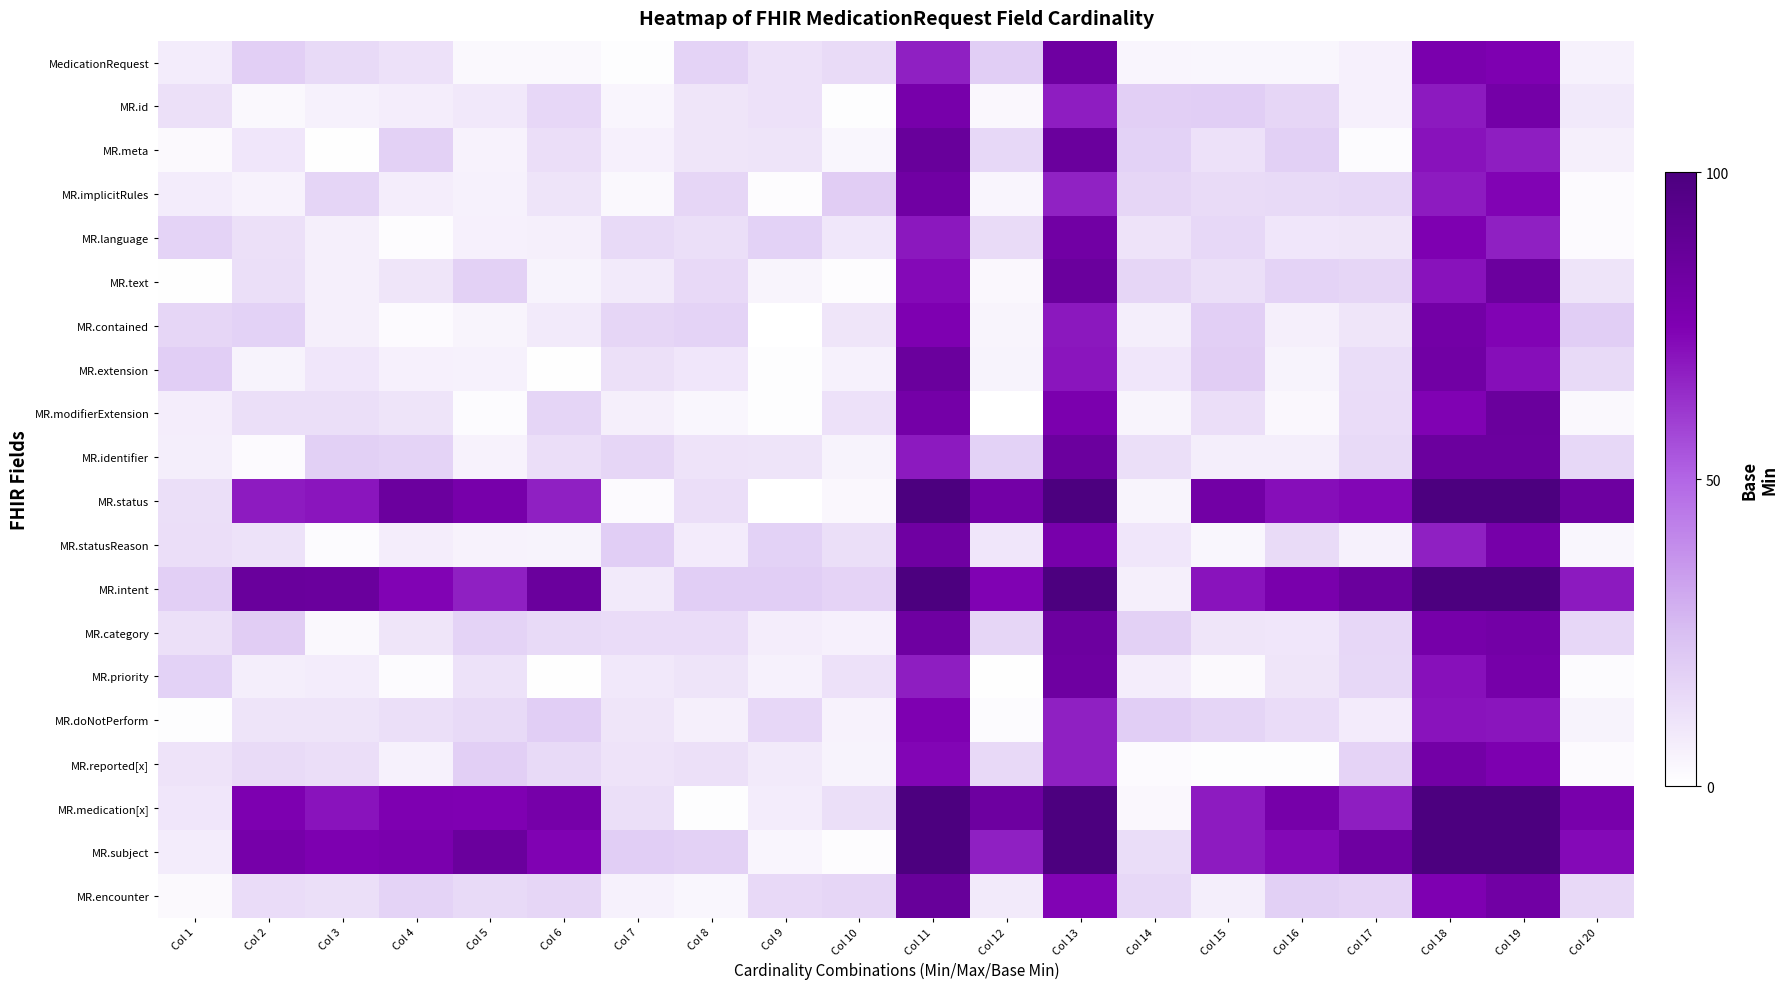

Reading left to right, extract all data points from this chart.

MedicationRequest: Col 1=7.5	Col 2=19.0	Col 3=14.6	Col 4=12.0	Col 5=3.1	Col 6=3.1	Col 7=1.2	Col 8=17.3	Col 9=12.0	Col 10=14.2	Col 11=67.1	Col 12=19.4	Col 13=83.3	Col 14=4.2	Col 15=3.6	Col 16=3.7	Col 17=6.1	Col 18=77.2	Col 19=75.3	Col 20=5.8
MR.id: Col 1=12.2	Col 2=2.8	Col 3=5.8	Col 4=7.3	Col 5=9.1	Col 6=15.7	Col 7=4.0	Col 8=10.3	Col 9=11.8	Col 10=0.9	Col 11=78.8	Col 12=3.4	Col 13=68.0	Col 14=19.0	Col 15=19.3	Col 16=16.2	Col 17=6.1	Col 18=68.6	Col 19=80.4	Col 20=8.8
MR.meta: Col 1=2.4	Col 2=9.9	Col 3=0.7	Col 4=18.2	Col 5=5.2	Col 6=13.3	Col 7=6.2	Col 8=10.4	Col 9=10.9	Col 10=3.7	Col 11=86.1	Col 12=15.5	Col 13=85.5	Col 14=17.9	Col 15=12.0	Col 16=18.4	Col 17=1.8	Col 18=70.6	Col 19=67.6	Col 20=6.5
MR.implicitRules: Col 1=7.8	Col 2=5.4	Col 3=16.6	Col 4=7.1	Col 5=5.6	Col 6=10.9	Col 7=2.8	Col 8=16.0	Col 9=1.5	Col 10=19.7	Col 11=82.1	Col 12=4.0	Col 13=66.8	Col 14=16.3	Col 15=14.1	Col 16=14.6	Col 17=15.4	Col 18=68.1	Col 19=73.8	Col 20=2.3
MR.language: Col 1=17.3	Col 2=12.5	Col 3=6.6	Col 4=1.3	Col 5=6.2	Col 6=6.5	Col 7=14.6	Col 8=12.8	Col 9=17.7	Col 10=9.4	Col 11=69.1	Col 12=14.3	Col 13=81.9	Col 14=11.2	Col 15=15.4	Col 16=9.9	Col 17=10.5	Col 18=75.2	Col 19=67.2	Col 20=2.2
MR.text: Col 1=0.6	Col 2=12.7	Col 3=6.3	Col 4=10.2	Col 5=18.2	Col 6=5.0	Col 7=8.2	Col 8=15.1	Col 9=4.6	Col 10=1.5	Col 11=72.5	Col 12=3.2	Col 13=85.3	Col 14=16.2	Col 15=12.7	Col 16=17.4	Col 17=16.1	Col 18=70.4	Col 19=84.5	Col 20=10.8
MR.contained: Col 1=16.1	Col 2=17.9	Col 3=6.4	Col 4=2.2	Col 5=4.6	Col 6=8.5	Col 7=16.4	Col 8=17.2	Col 9=0.1	Col 10=10.2	Col 11=75.0	Col 12=4.4	Col 13=69.1	Col 14=6.8	Col 15=18.9	Col 16=6.5	Col 17=10.4	Col 18=80.7	Col 19=73.9	Col 20=19.4
MR.extension: Col 1=19.2	Col 2=5.0	Col 3=9.9	Col 4=6.0	Col 5=5.7	Col 6=0.7	Col 7=12.2	Col 8=10.1	Col 9=1.0	Col 10=5.6	Col 11=84.8	Col 12=4.8	Col 13=69.6	Col 14=9.8	Col 15=19.7	Col 16=4.8	Col 17=13.4	Col 18=81.9	Col 19=71.4	Col 20=14.6
MR.modifierExtension: Col 1=7.4	Col 2=12.6	Col 3=12.7	Col 4=10.7	Col 5=1.8	Col 6=16.7	Col 7=6.4	Col 8=3.7	Col 9=0.8	Col 10=11.8	Col 11=80.2	Col 12=0.3	Col 13=76.9	Col 14=4.5	Col 15=12.9	Col 16=3.5	Col 17=13.8	Col 18=74.4	Col 19=85.4	Col 20=2.8
MR.identifier: Col 1=6.8	Col 2=2.3	Col 3=18.5	Col 4=17.5	Col 5=5.2	Col 6=13.2	Col 7=16.3	Col 8=11.1	Col 9=10.6	Col 10=4.8	Col 11=68.5	Col 12=17.9	Col 13=84.7	Col 14=12.7	Col 15=6.8	Col 16=7.0	Col 17=14.5	Col 18=84.6	Col 19=84.4	Col 20=15.6
MR.status: Col 1=12.8	Col 2=68.3	Col 3=69.9	Col 4=84.6	Col 5=78.8	Col 6=66.9	Col 7=2.0	Col 8=13.3	Col 9=0.1	Col 10=3.2	Col 11=100.0	Col 12=80.5	Col 13=100.0	Col 14=4.5	Col 15=80.9	Col 16=71.4	Col 17=73.2	Col 18=100.0	Col 19=100.0	Col 20=83.7
MR.statusReason: Col 1=13.2	Col 2=11.4	Col 3=1.9	Col 4=7.4	Col 5=5.3	Col 6=4.9	Col 7=19.5	Col 8=7.9	Col 9=17.8	Col 10=12.6	Col 11=82.6	Col 12=10.1	Col 13=78.2	Col 14=9.9	Col 15=3.9	Col 16=14.4	Col 17=5.6	Col 18=67.2	Col 19=79.6	Col 20=3.5
MR.intent: Col 1=18.8	Col 2=85.7	Col 3=85.0	Col 4=74.1	Col 5=67.0	Col 6=85.2	Col 7=8.6	Col 8=19.3	Col 9=19.3	Col 10=17.1	Col 11=100.0	Col 12=74.4	Col 13=100.0	Col 14=6.3	Col 15=70.1	Col 16=77.8	Col 17=85.4	Col 18=100.0	Col 19=100.0	Col 20=68.6
MR.category: Col 1=12.3	Col 2=19.8	Col 3=2.8	Col 4=10.4	Col 5=17.5	Col 6=14.8	Col 7=13.9	Col 8=14.0	Col 9=7.2	Col 10=5.9	Col 11=82.9	Col 12=16.2	Col 13=84.0	Col 14=18.3	Col 15=10.2	Col 16=10.0	Col 17=16.0	Col 18=79.7	Col 19=80.7	Col 20=15.9
MR.priority: Col 1=17.8	Col 2=6.8	Col 3=7.5	Col 4=1.9	Col 5=11.6	Col 6=0.7	Col 7=9.3	Col 8=10.9	Col 9=5.7	Col 10=11.8	Col 11=67.3	Col 12=0.7	Col 13=83.1	Col 14=7.2	Col 15=2.5	Col 16=10.4	Col 17=15.4	Col 18=71.0	Col 19=79.1	Col 20=1.7
MR.doNotPerform: Col 1=1.0	Col 2=10.6	Col 3=10.8	Col 4=12.7	Col 5=14.5	Col 6=19.5	Col 7=10.3	Col 8=6.5	Col 9=15.9	Col 10=5.4	Col 11=75.4	Col 12=1.6	Col 13=67.2	Col 14=19.3	Col 15=16.7	Col 16=13.9	Col 17=8.2	Col 18=70.1	Col 19=69.8	Col 20=5.0
MR.reported[x]: Col 1=11.0	Col 2=14.3	Col 3=13.2	Col 4=5.6	Col 5=19.1	Col 6=14.8	Col 7=11.1	Col 8=12.2	Col 9=8.4	Col 10=5.0	Col 11=73.8	Col 12=15.2	Col 13=67.0	Col 14=2.3	Col 15=0.9	Col 16=0.8	Col 17=17.1	Col 18=80.7	Col 19=76.2	Col 20=2.0
MR.medication[x]: Col 1=9.8	Col 2=76.1	Col 3=70.1	Col 4=75.3	Col 5=74.6	Col 6=79.0	Col 7=12.7	Col 8=0.9	Col 9=7.5	Col 10=12.5	Col 11=100.0	Col 12=83.8	Col 13=100.0	Col 14=3.3	Col 15=68.1	Col 16=79.5	Col 17=67.2	Col 18=100.0	Col 19=100.0	Col 20=78.2
MR.subject: Col 1=7.8	Col 2=79.5	Col 3=75.8	Col 4=77.6	Col 5=85.5	Col 6=74.4	Col 7=19.2	Col 8=18.1	Col 9=3.9	Col 10=1.4	Col 11=100.0	Col 12=67.0	Col 13=100.0	Col 14=13.7	Col 15=68.1	Col 16=73.0	Col 17=83.6	Col 18=100.0	Col 19=100.0	Col 20=72.3
MR.encounter: Col 1=2.4	Col 2=13.9	Col 3=12.6	Col 4=17.5	Col 5=14.7	Col 6=16.1	Col 7=5.6	Col 8=3.5	Col 9=15.0	Col 10=16.1	Col 11=86.5	Col 12=8.3	Col 13=74.1	Col 14=15.5	Col 15=6.8	Col 16=18.6	Col 17=17.2	Col 18=75.2	Col 19=81.7	Col 20=15.1